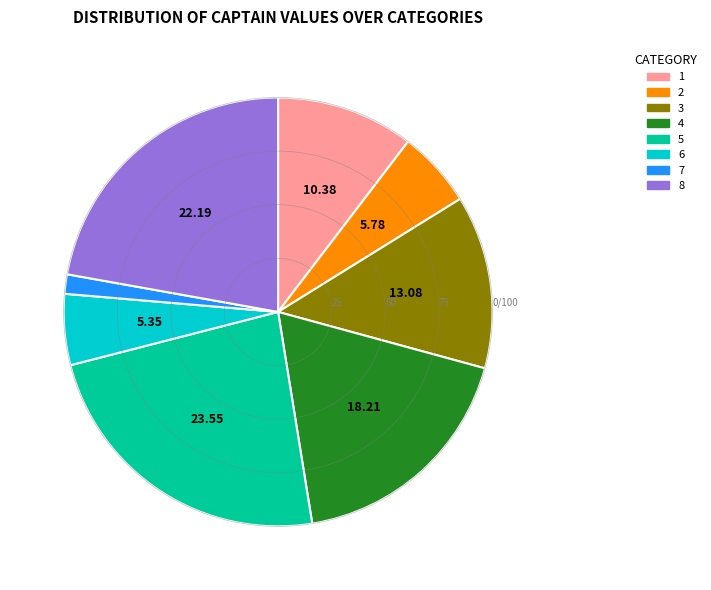

How many slices are in this pie chart?

8